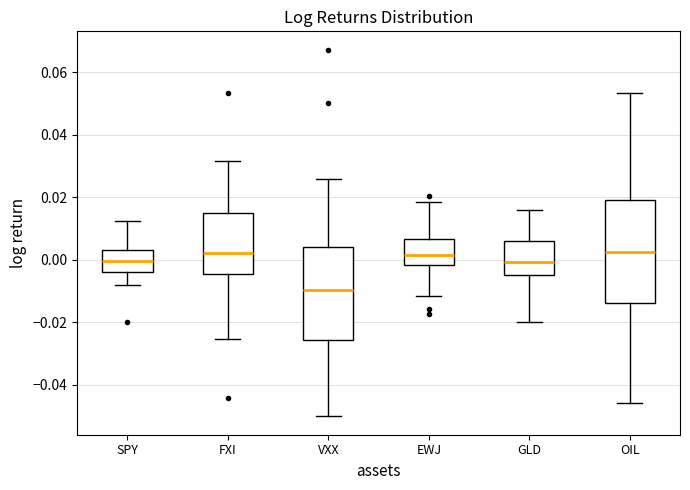

Reading left to right, transcribe this box plot: for each box, give where its median line is, the range the box spans, and where its two whiskers end, as read against the y-axis. The values are not printed on the chart, so give them approximately, as read against the axis.

SPY: median 0.000, box -0.004 to 0.004, whiskers -0.008 to 0.012
FXI: median 0.002, box -0.004 to 0.014, whiskers -0.026 to 0.032
VXX: median -0.010, box -0.026 to 0.004, whiskers -0.050 to 0.026
EWJ: median 0.002, box -0.002 to 0.006, whiskers -0.012 to 0.018
GLD: median 0.000, box -0.004 to 0.006, whiskers -0.020 to 0.016
OIL: median 0.002, box -0.014 to 0.020, whiskers -0.046 to 0.054